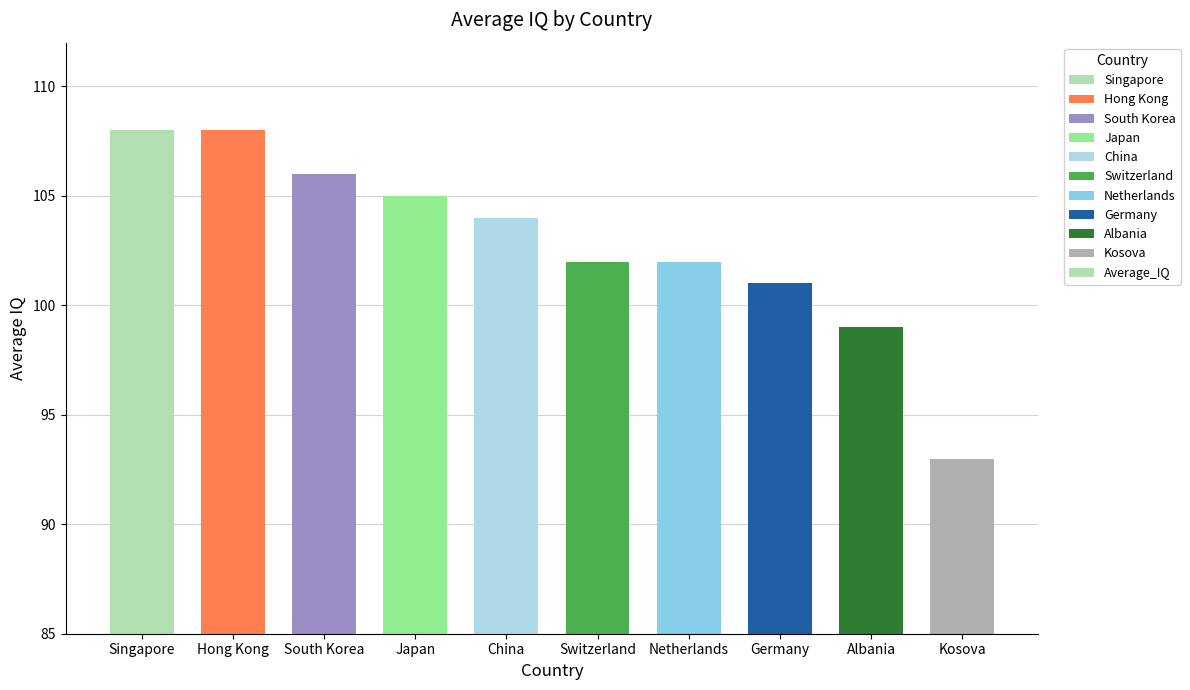

What value does the data have at Switzerland, to the nearest 10?

100